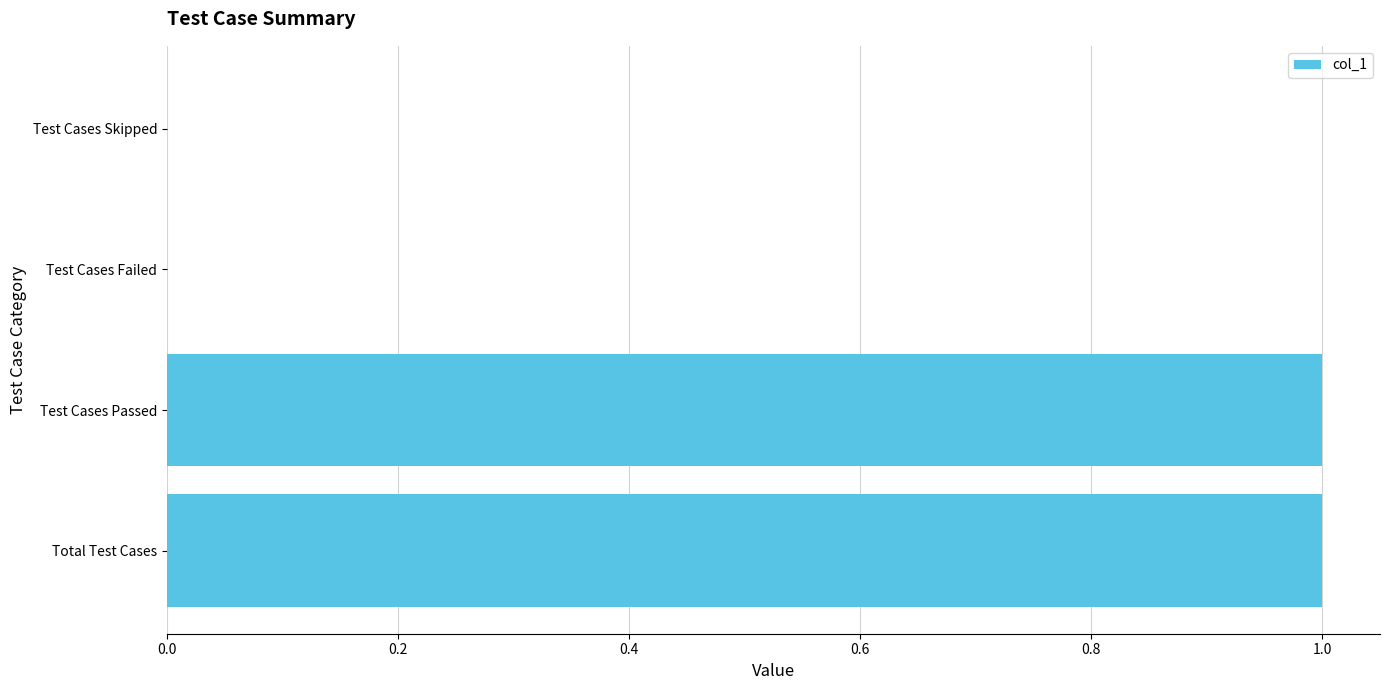

Between Test Cases Failed and Test Cases Passed, which is larger?

Test Cases Passed